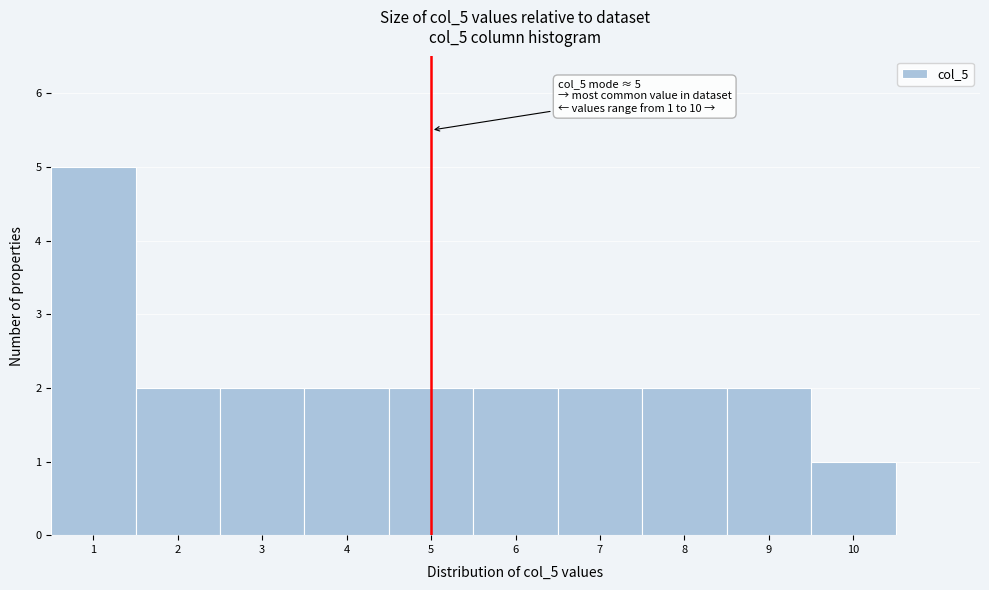

Which range on the x-axis has the tallest bar?

0.5 to 1.5